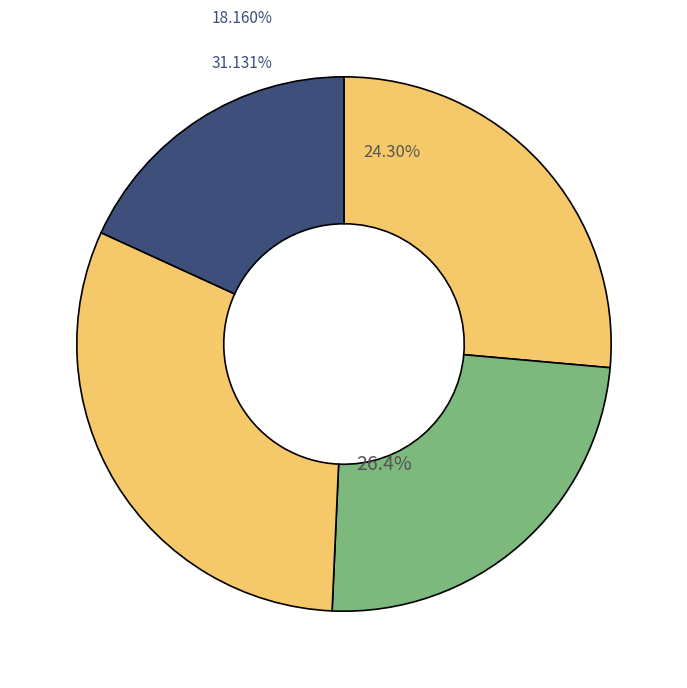

True or false: specificity accounts for 18% of the total.

True